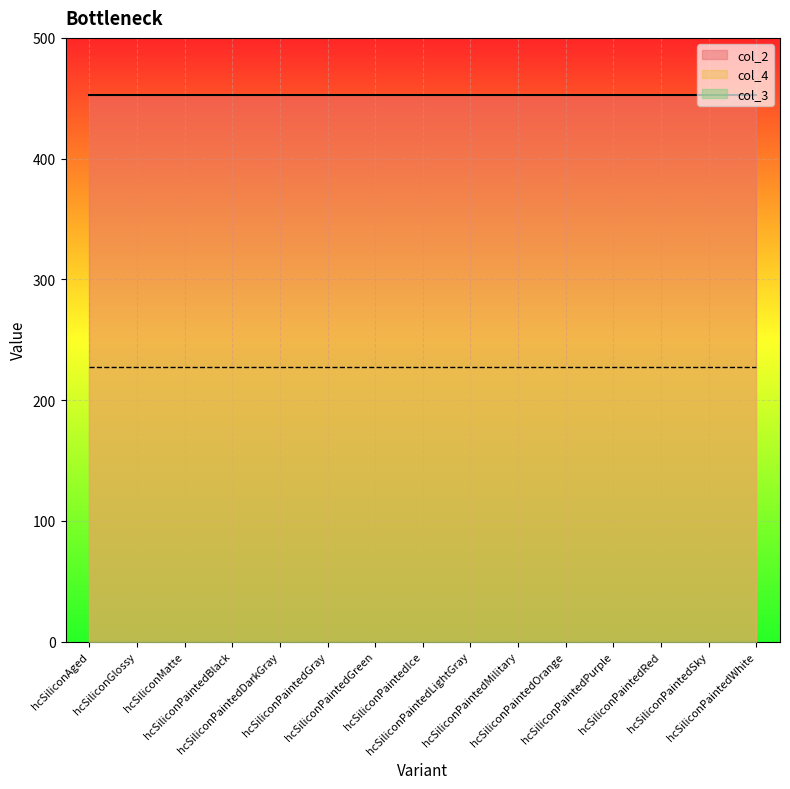

Rank the series by their average value, from highest to lowest.

col_2, col_4, col_3